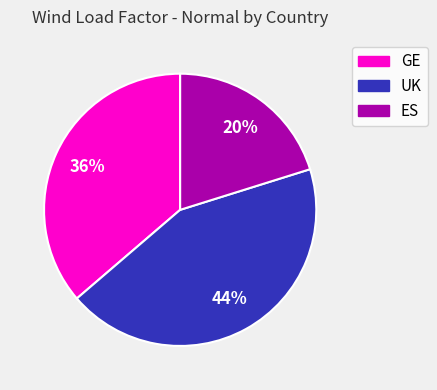

Count the number of slices in the pie.

3